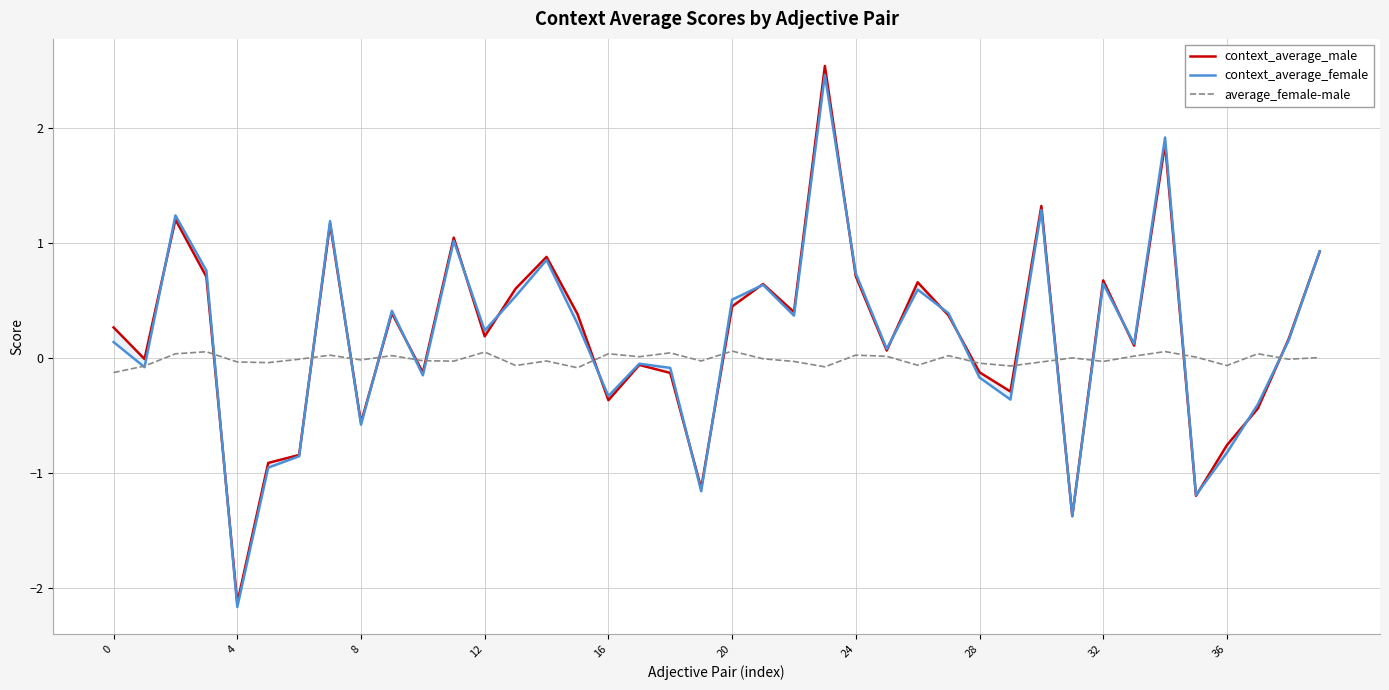

Reading left to right, transcribe all the data shown in this chart.

context_average_male: 0.3	-0.0	1.2	0.7	-2.1	-0.9	-0.8	1.2	-0.6	0.4	-0.1	1.0	0.2	0.6	0.9	0.4	-0.4	-0.1	-0.1	-1.1	0.4	0.6	0.4	2.5	0.7	0.1	0.7	0.4	-0.1	-0.3	1.3	-1.4	0.7	0.1	1.9	-1.2	-0.8	-0.4	0.2	0.9
context_average_female: 0.1	-0.1	1.2	0.8	-2.2	-1.0	-0.9	1.2	-0.6	0.4	-0.2	1.0	0.2	0.5	0.9	0.3	-0.3	-0.1	-0.1	-1.2	0.5	0.6	0.4	2.5	0.7	0.1	0.6	0.4	-0.2	-0.4	1.3	-1.4	0.6	0.1	1.9	-1.2	-0.8	-0.4	0.2	0.9
average_female-male: -0.1	-0.1	0.0	0.1	-0.0	-0.0	-0.0	0.0	-0.0	0.0	-0.0	-0.0	0.1	-0.1	-0.0	-0.1	0.0	0.0	0.0	-0.0	0.1	-0.0	-0.0	-0.1	0.0	0.0	-0.1	0.0	-0.0	-0.1	-0.0	0.0	-0.0	0.0	0.1	0.0	-0.1	0.0	-0.0	0.0